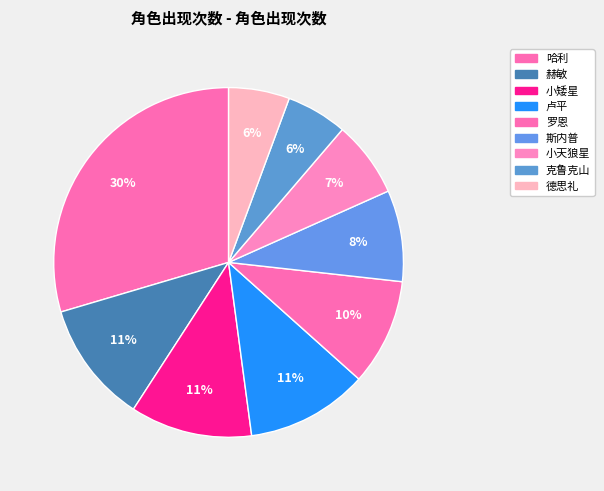

Which category has the smallest portion of the pie?

克鲁克山